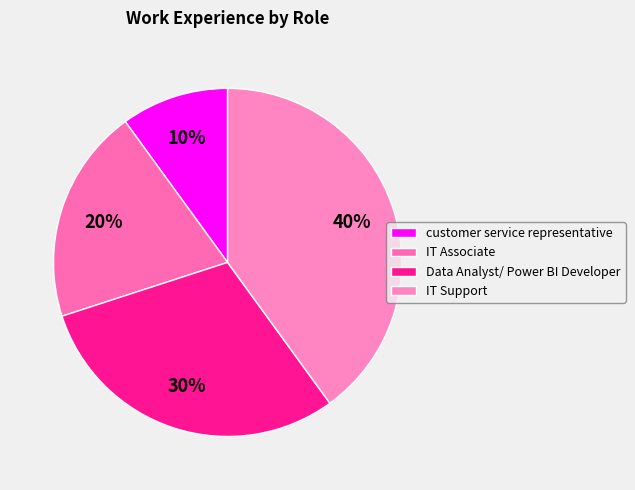

Rank the categories by value from highest to lowest.

IT Support, Data Analyst/ Power BI Developer, IT Associate, customer service representative